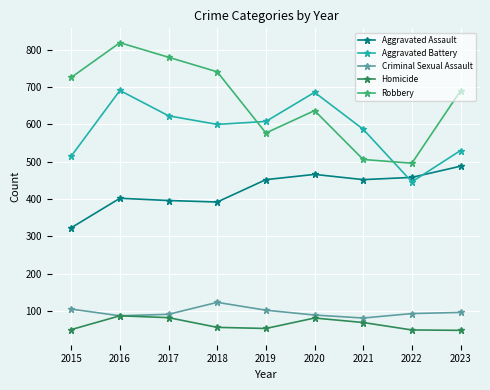

Which series has the largest range (max minus min)?

Robbery